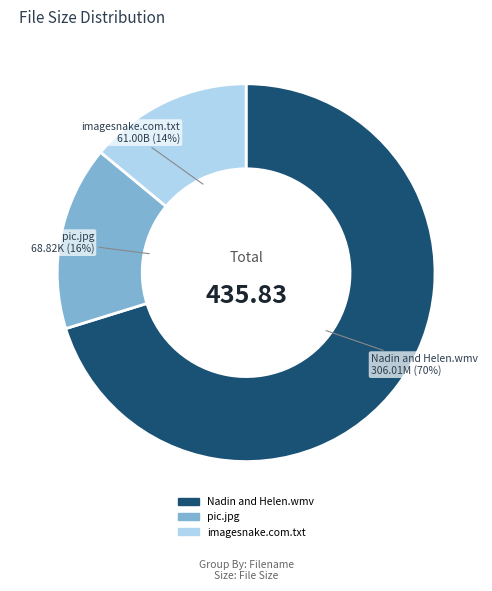

Is there a majority slice in this chart?

Yes